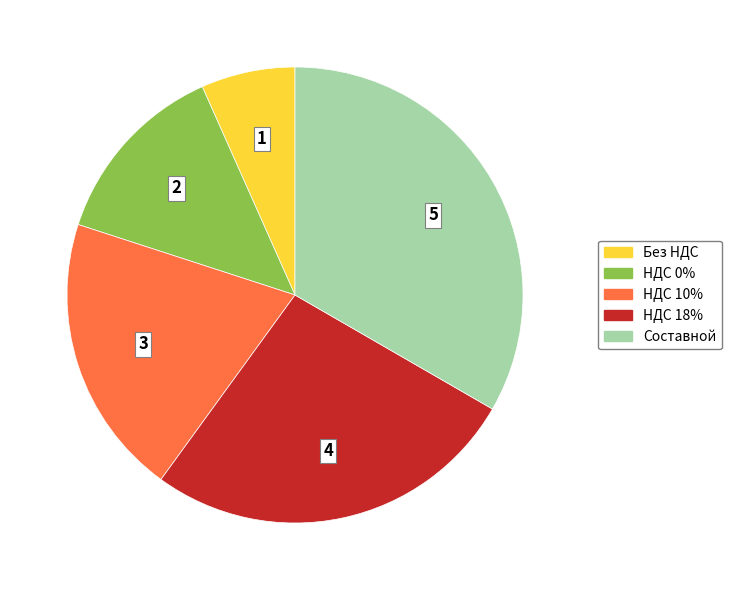

True or false: НДС 0% accounts for 13% of the total.

True